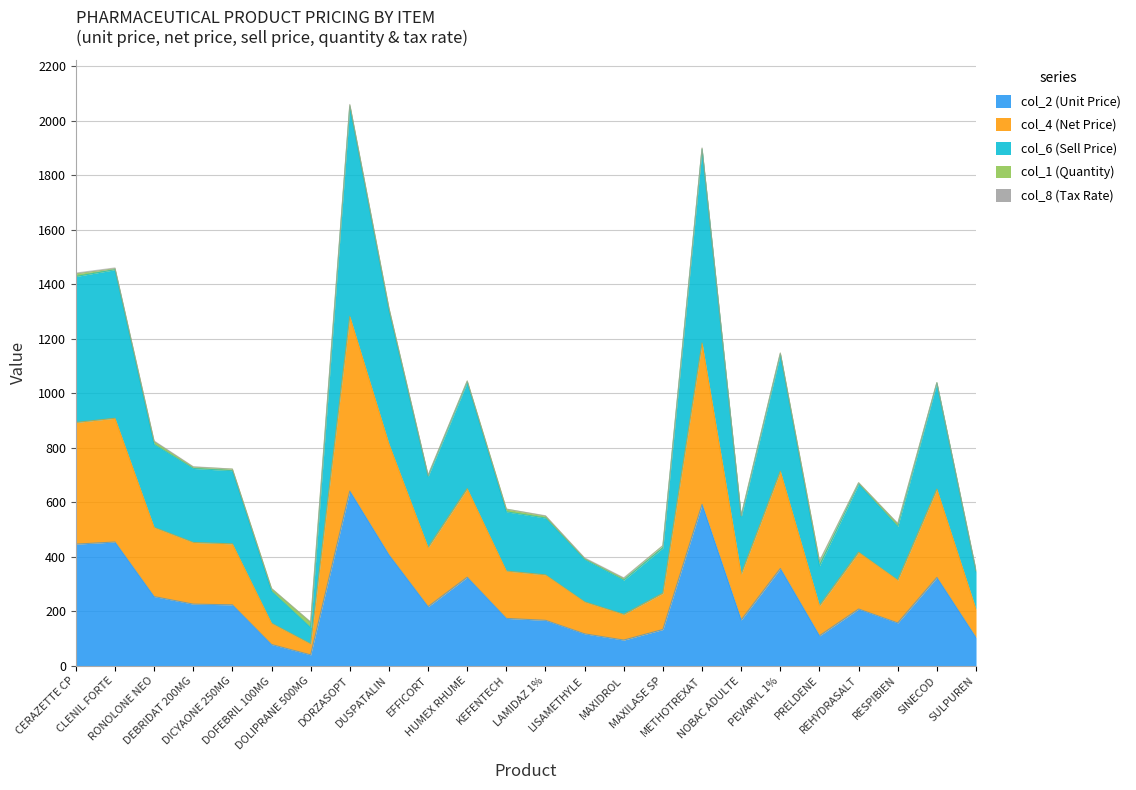

In col_6 (Sell Price), how many points are higher than both neighbors (excluding endpoints)?

7